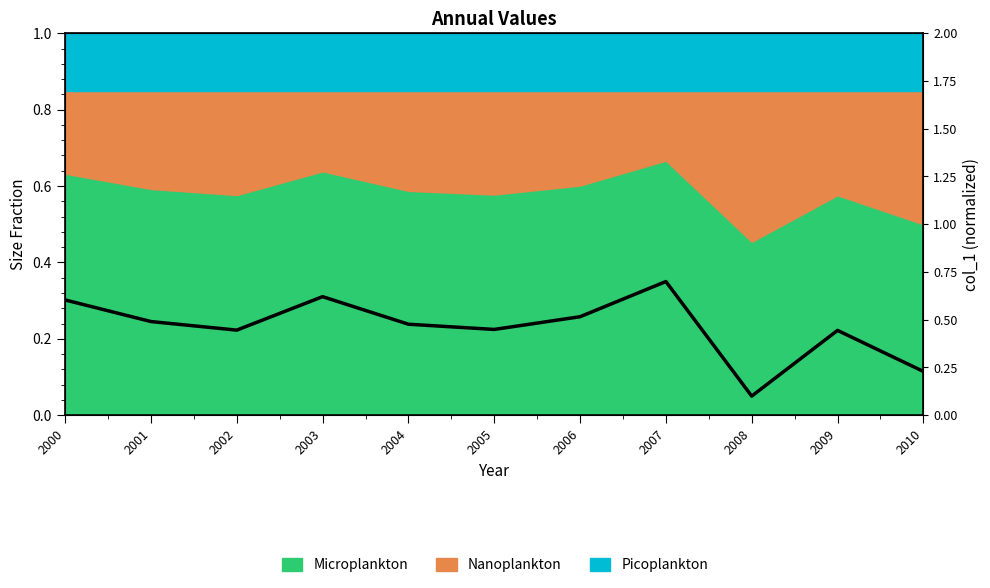

True or false: the data shows 0.6 at 2005.

False